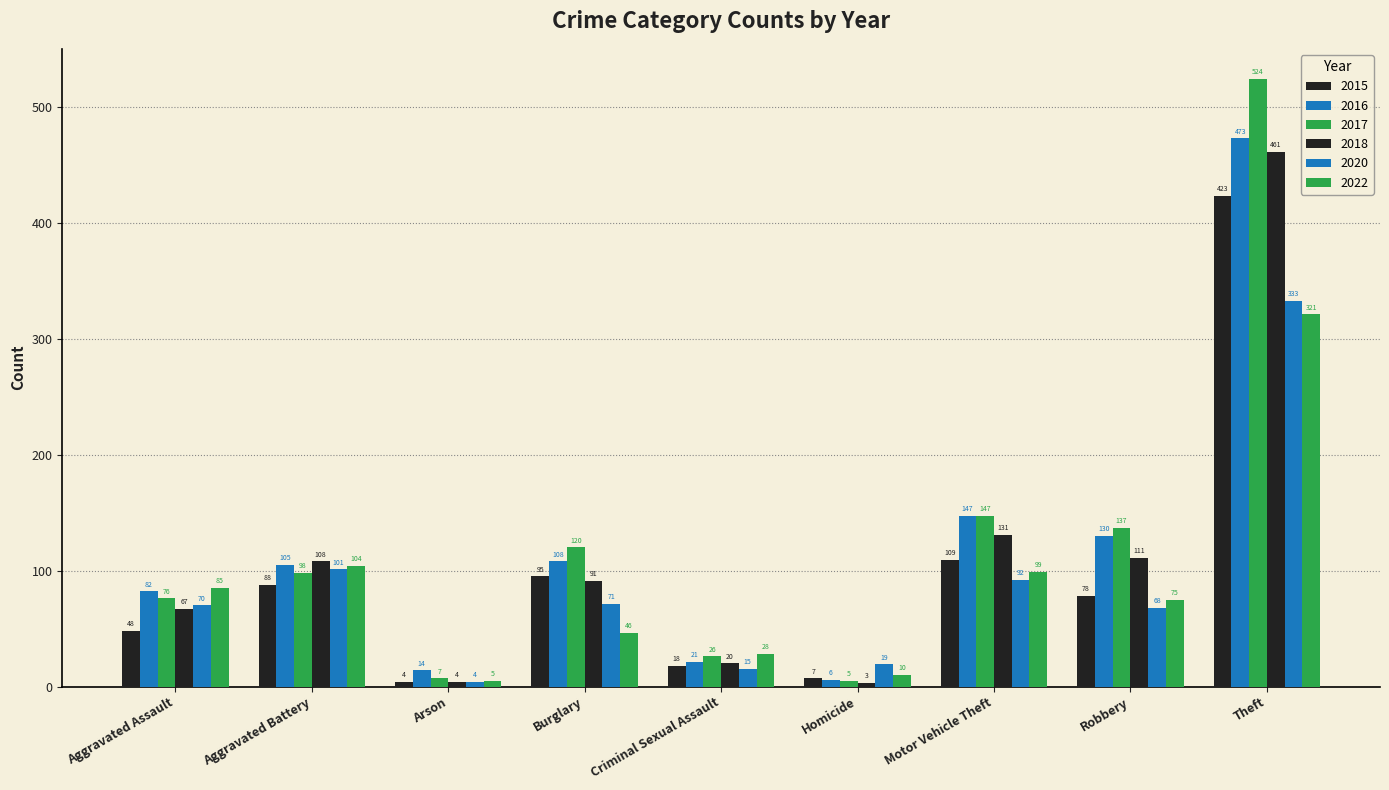

Rank the series by their maximum value, from lowest to highest.

2022, 2020, 2015, 2018, 2016, 2017